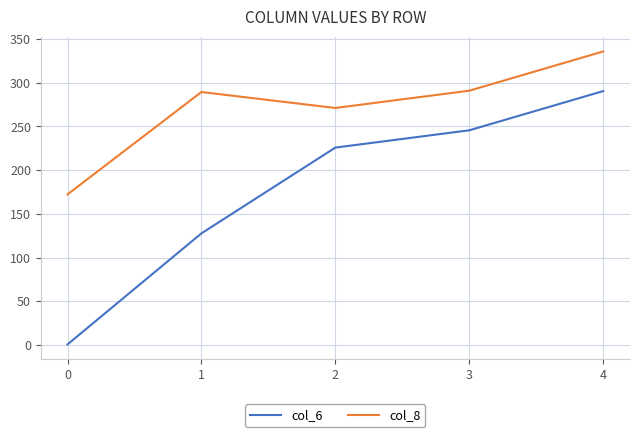

What is the difference between the col_8 values at 2 and 4?

64.6